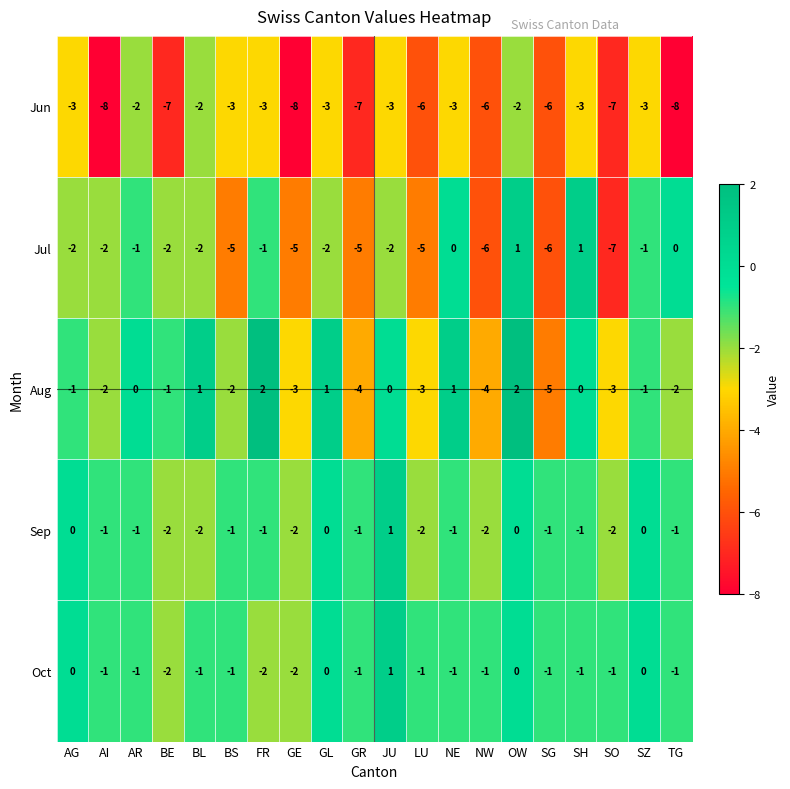

The value of Sep at LU is -2. True or false?

True